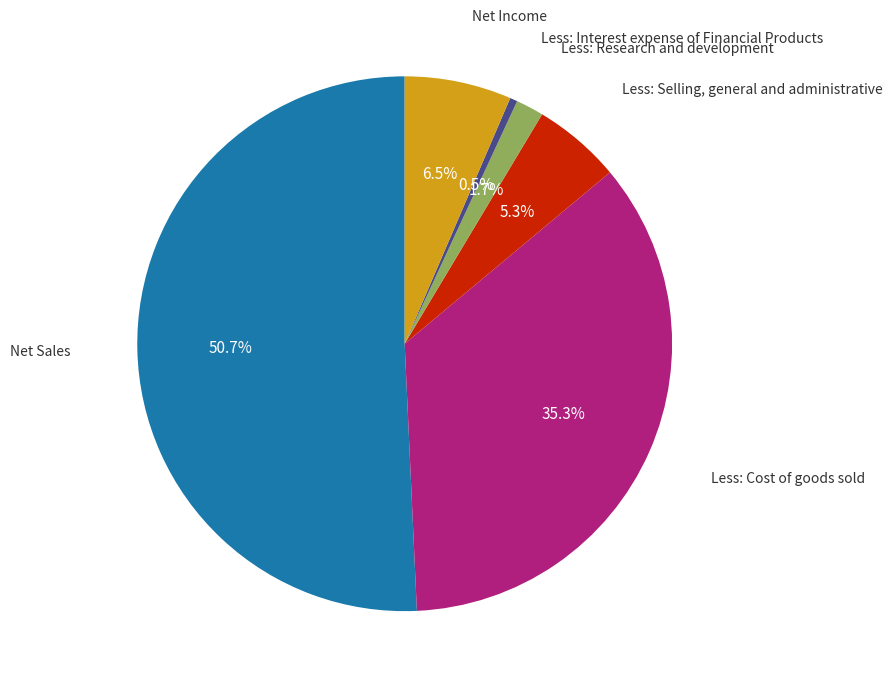

Is there any slice that represents more than half of the pie?

Yes